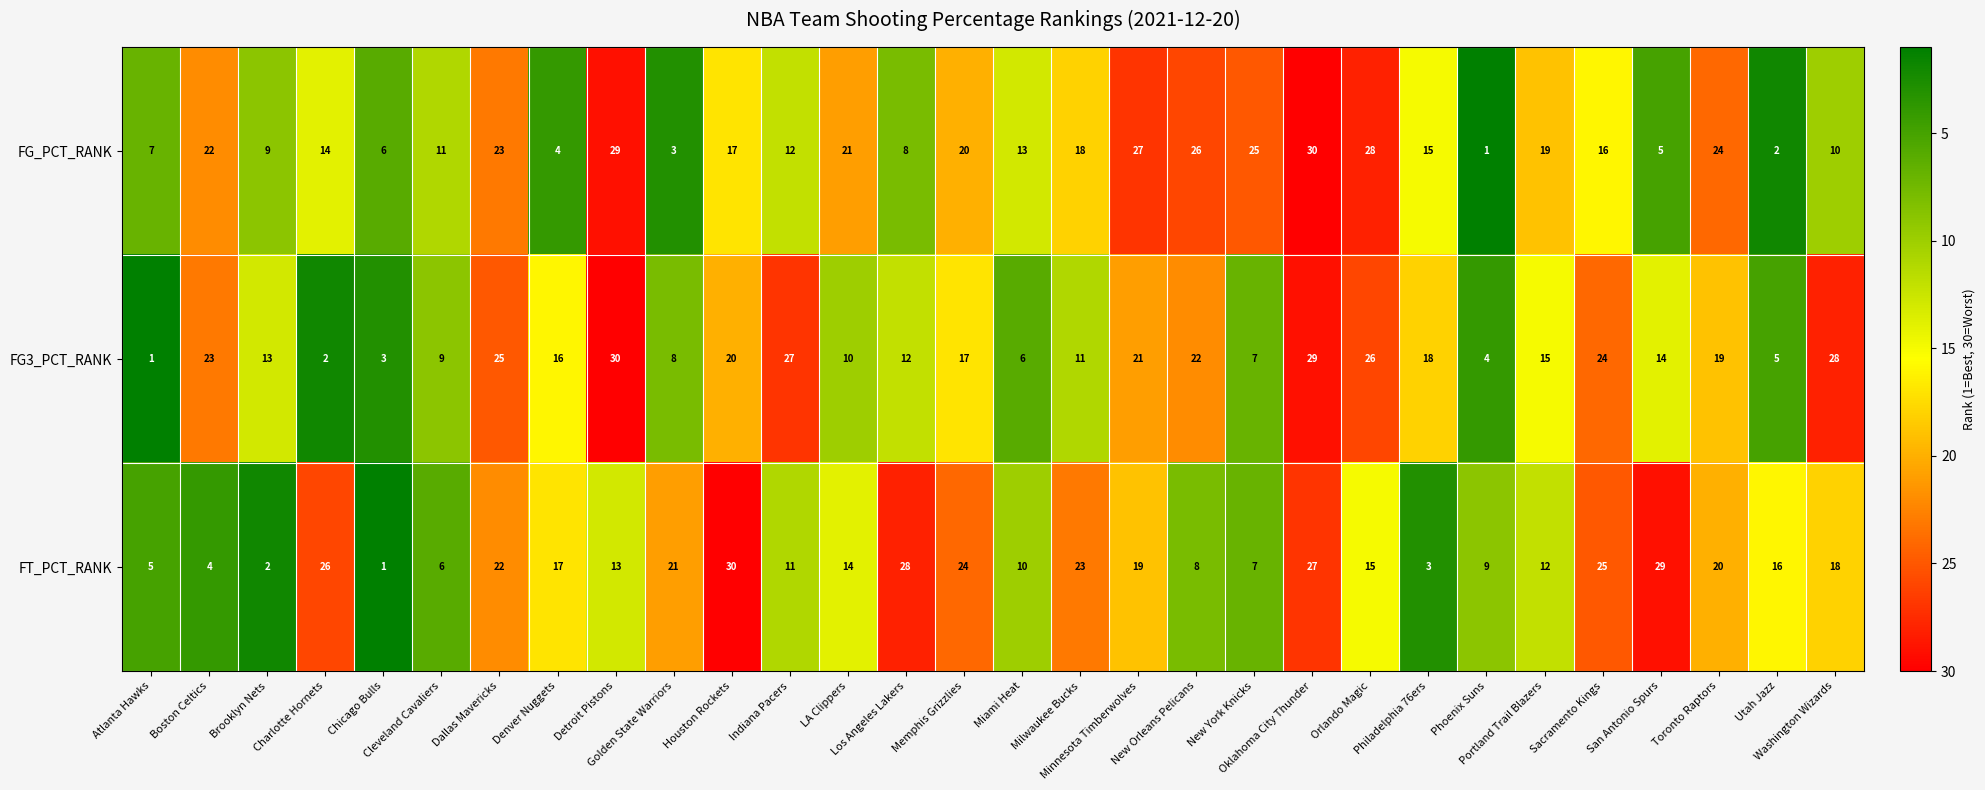

Count the number of data series in this chart.

3